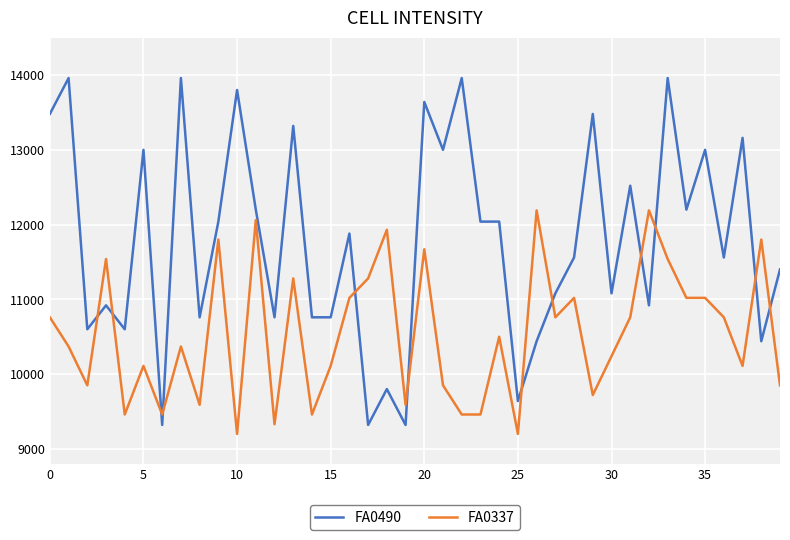

Rank the series by their maximum value, from highest to lowest.

FA0490, FA0337